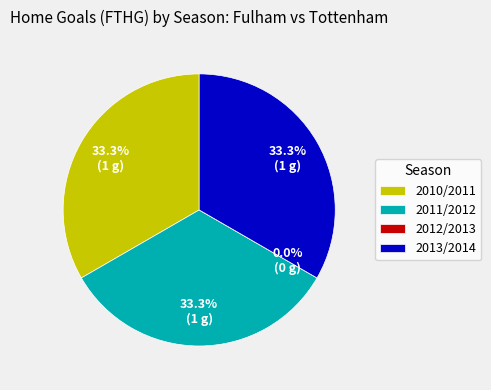

Which has a higher value, 2010/2011 or 2011/2012?

2010/2011